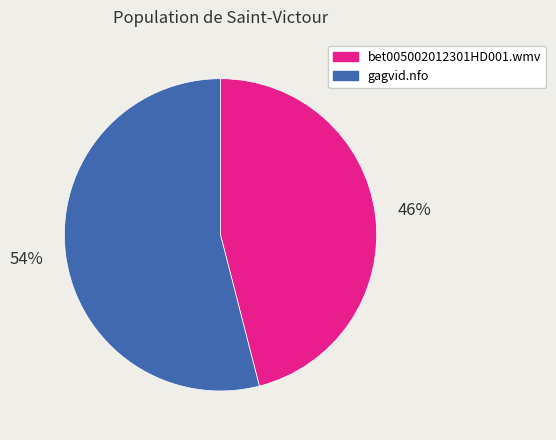

How many segments does this pie chart have?

2